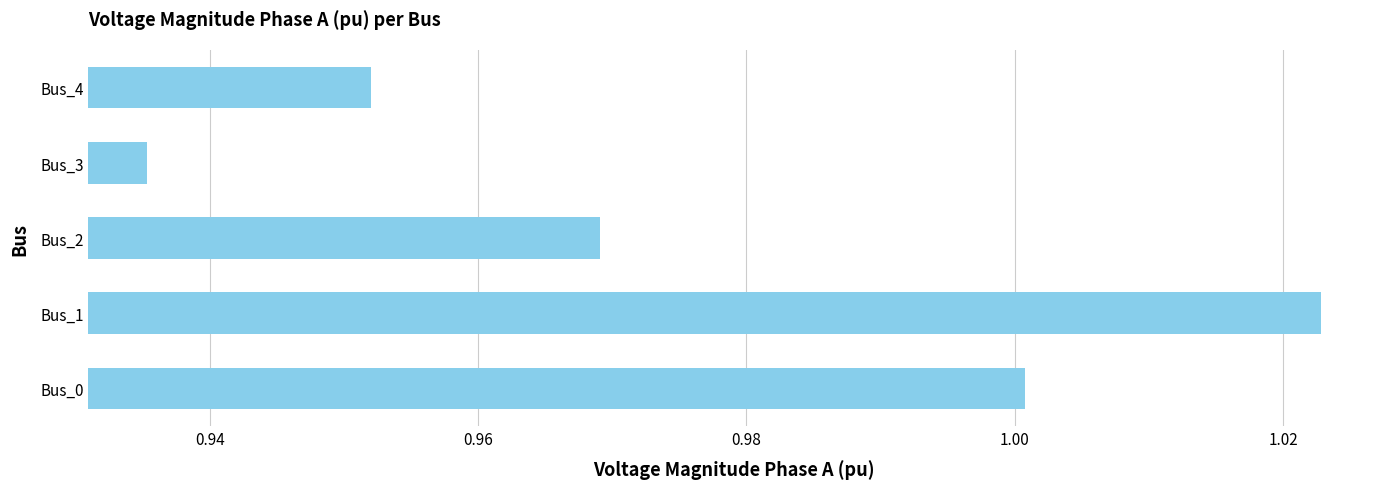

Rank the categories by value from highest to lowest.

Bus_1, Bus_0, Bus_2, Bus_4, Bus_3